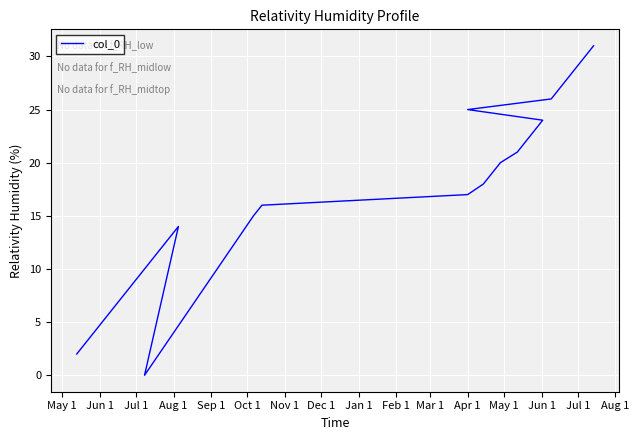

How many positive values are there?

30